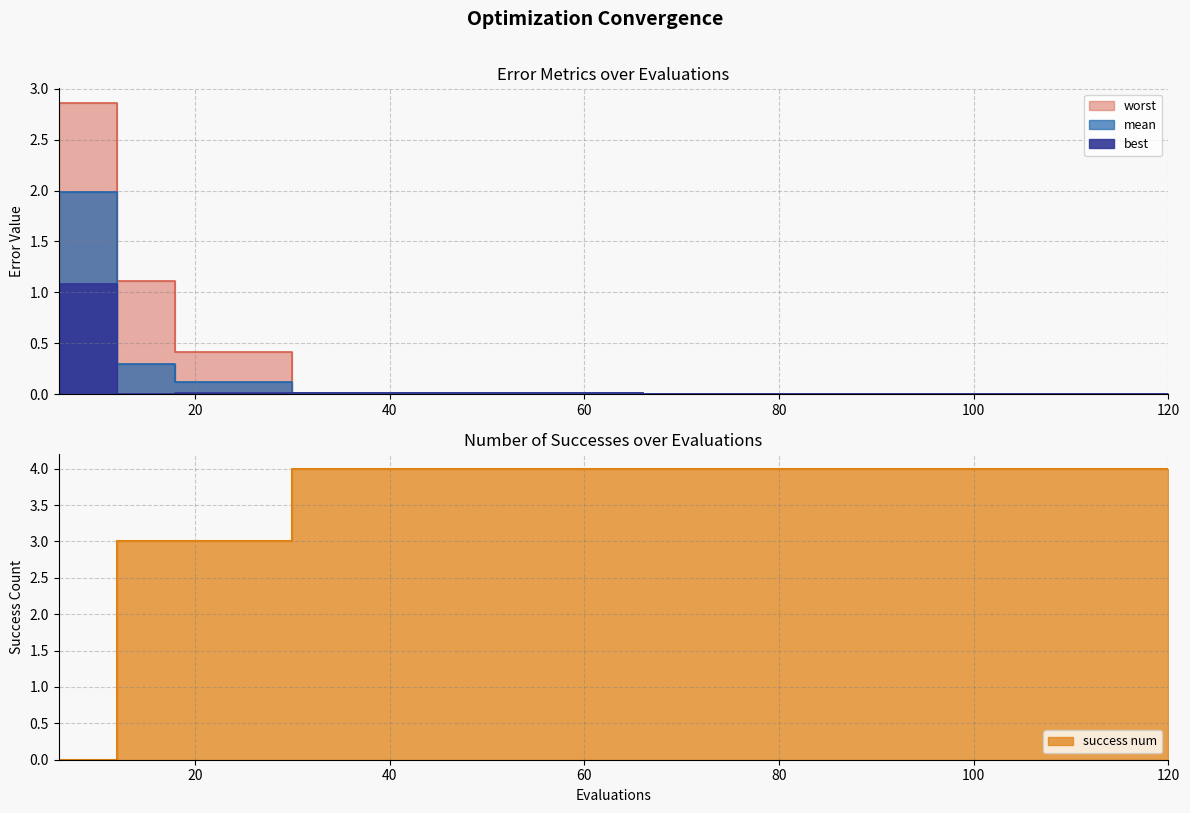

Between 18 and 84, which series saw the biggest shift?

success num